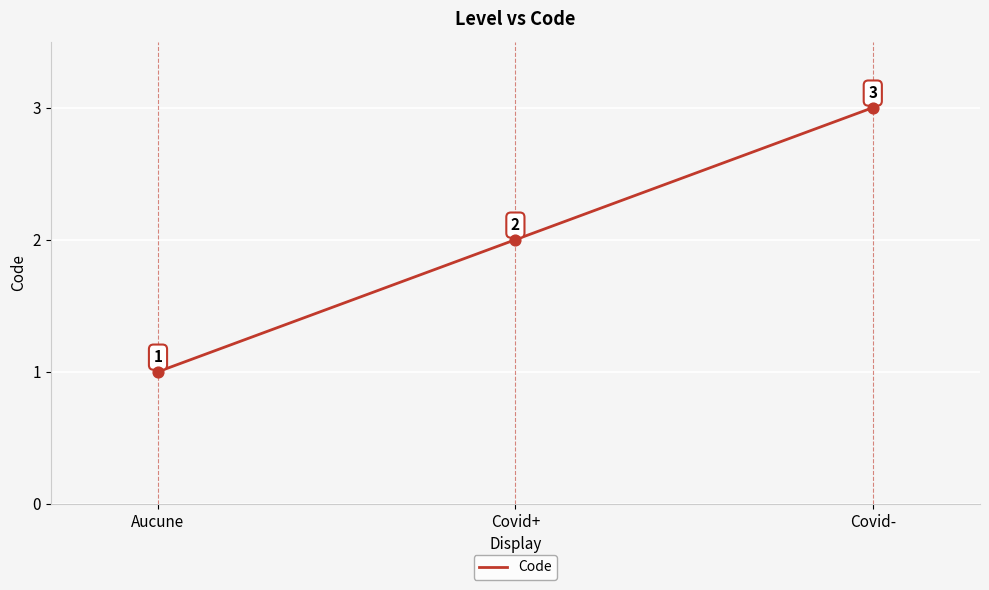

What is the ratio of the value at Covid+ to the value at Aucune?

2.0